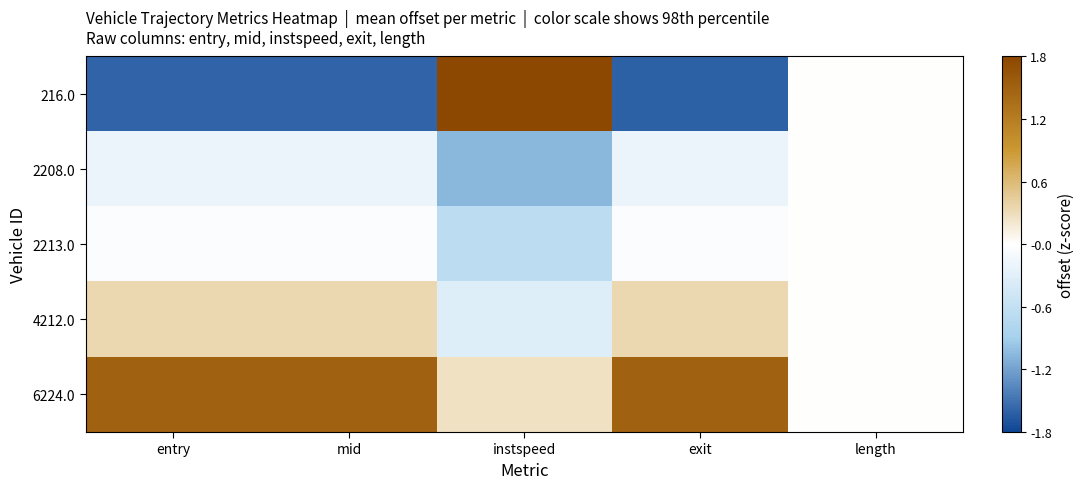

Which label corresponds to the largest value in the chart?

instspeed